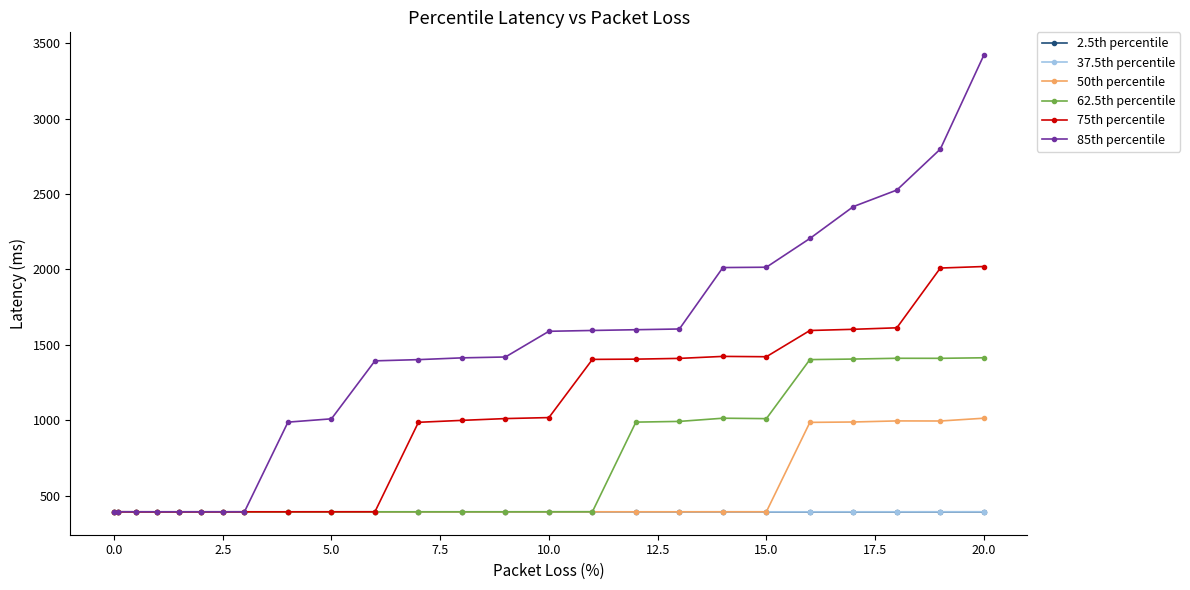

What is the minimum value for 2.5th percentile?

392.8